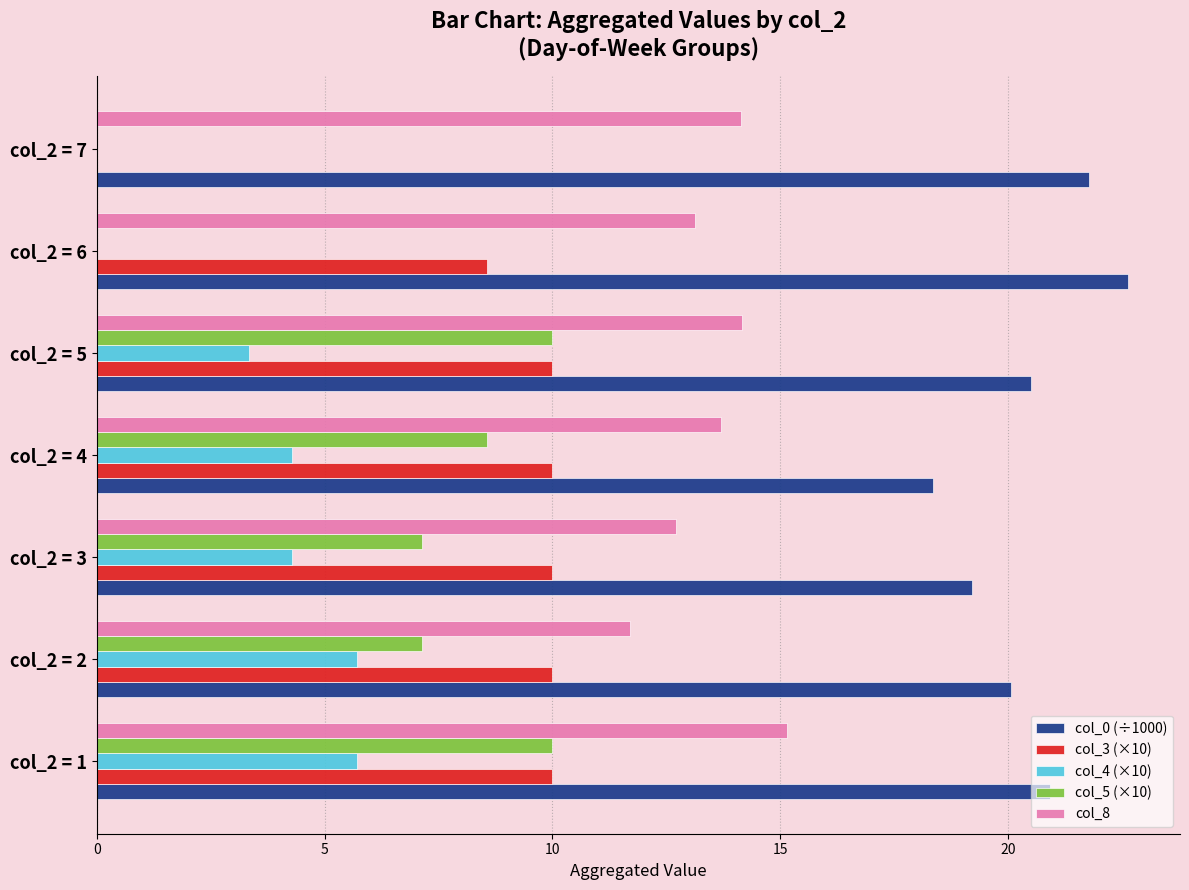

Which label corresponds to the largest value in the chart?

col_2 = 6